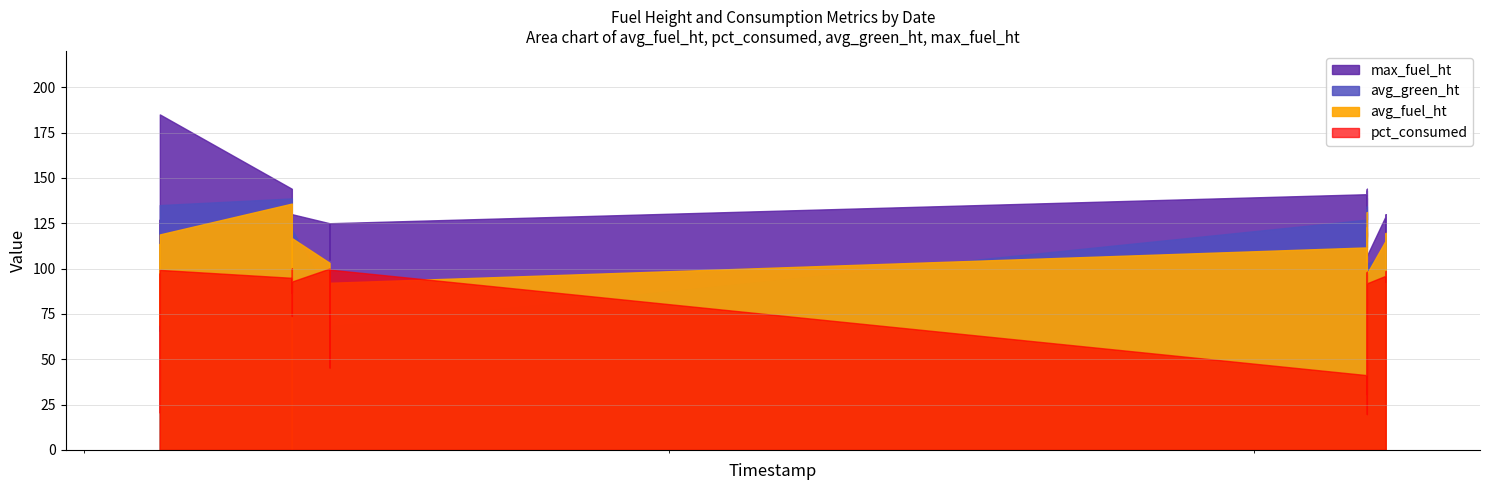

Where is max_fuel_ht nearest to the value 92?

2017-07-05